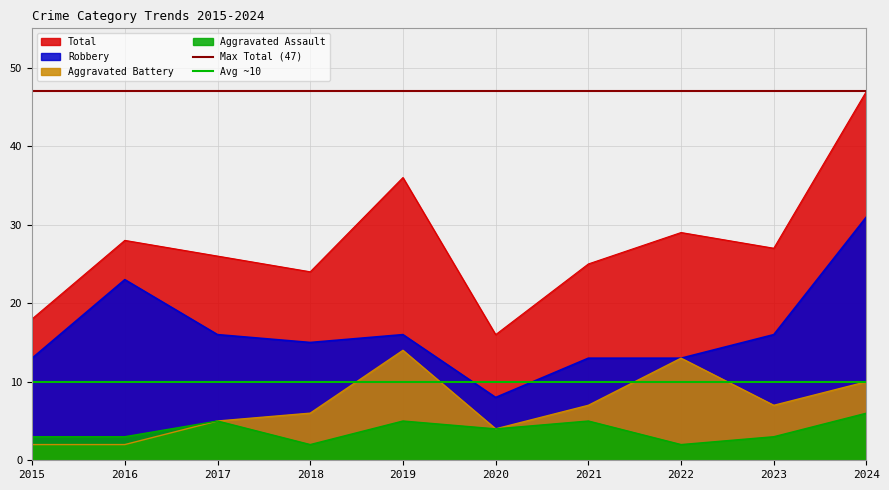

The value of Avg ~10 at 2015 is 6. True or false?

False